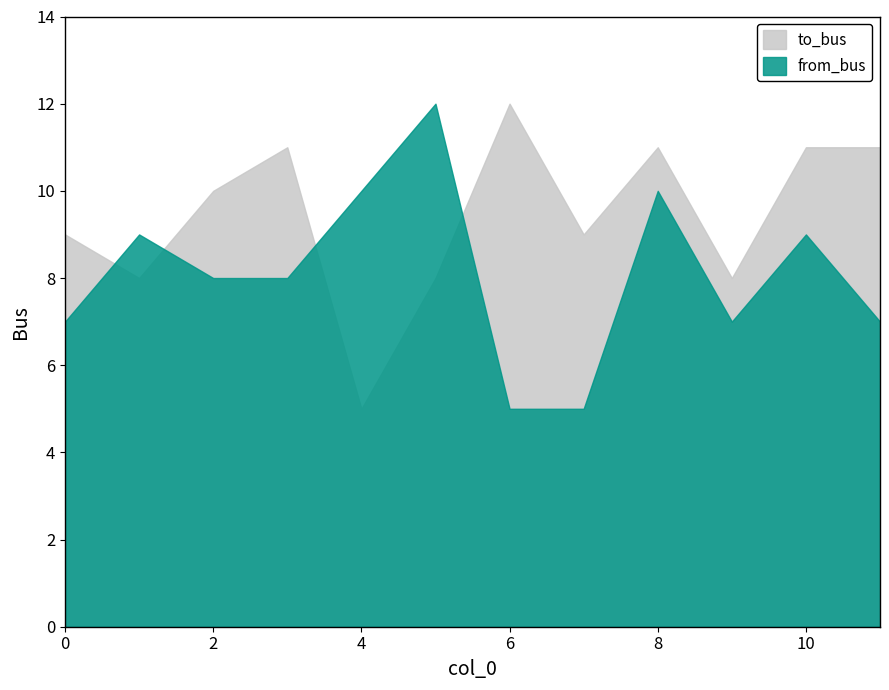

How many series are shown in this chart?

2